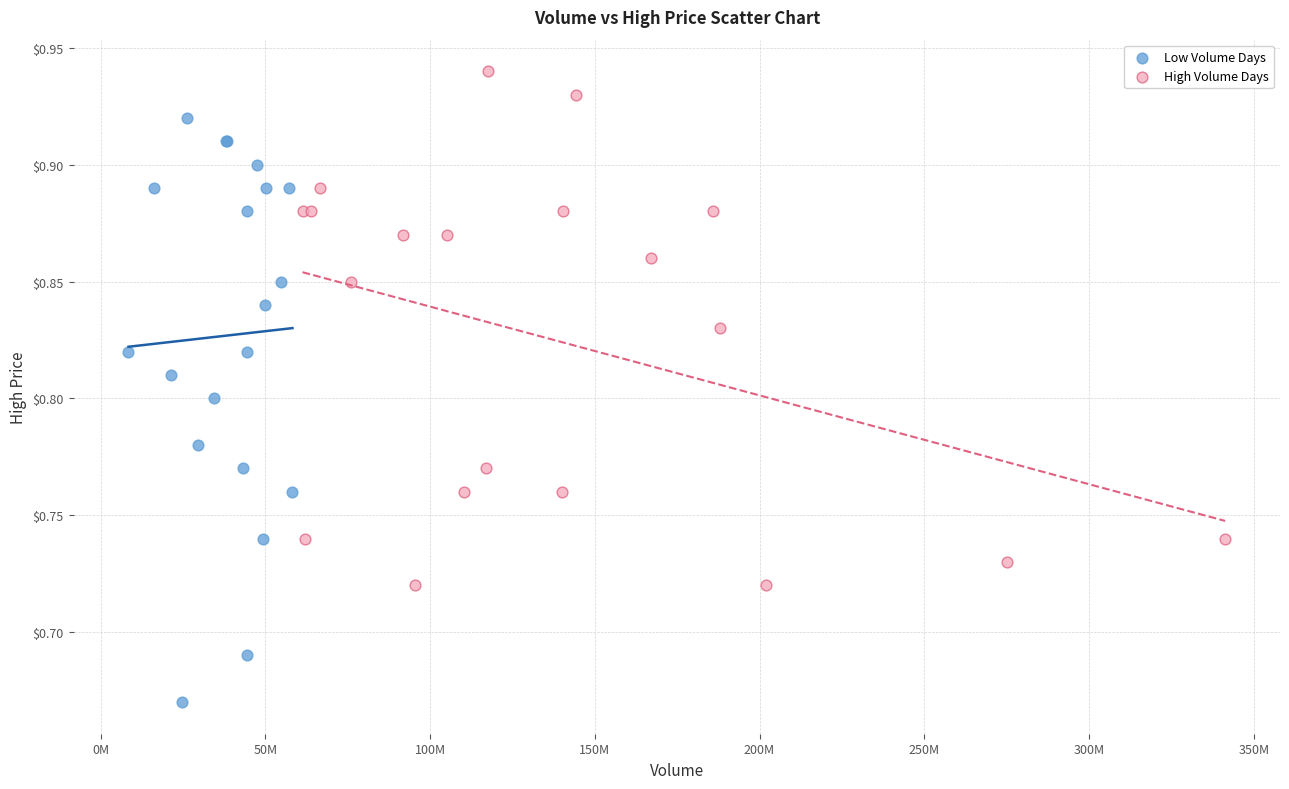

What are all the series names shown in the legend?

Low Volume Days, High Volume Days